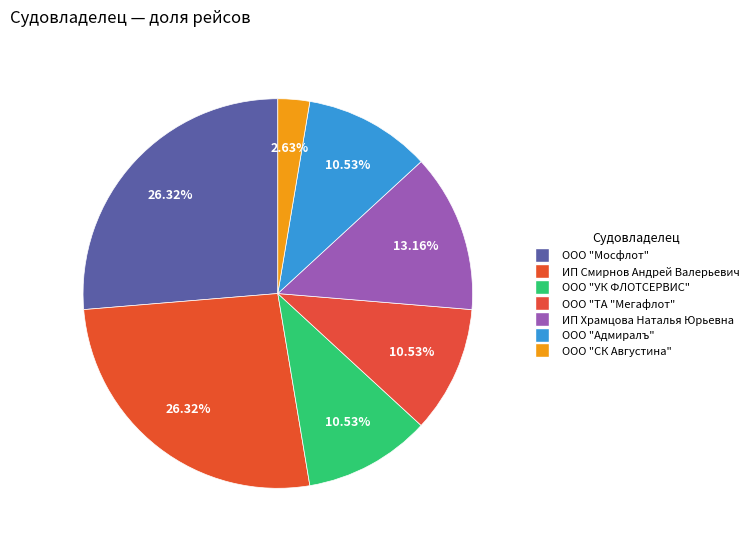

What is the total percentage of ИП Смирнов Андрей Валерьевич and ООО "Мосфлот"?

52.6%